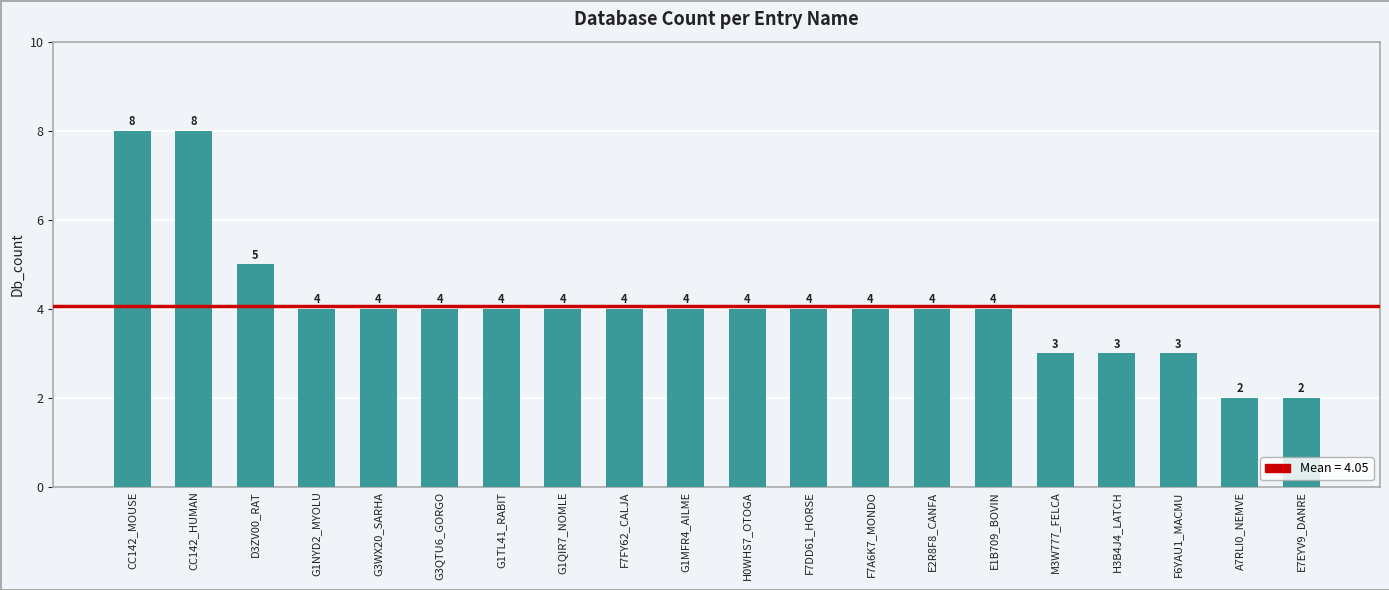

At which label does the data first exceed 4?

CC142_MOUSE